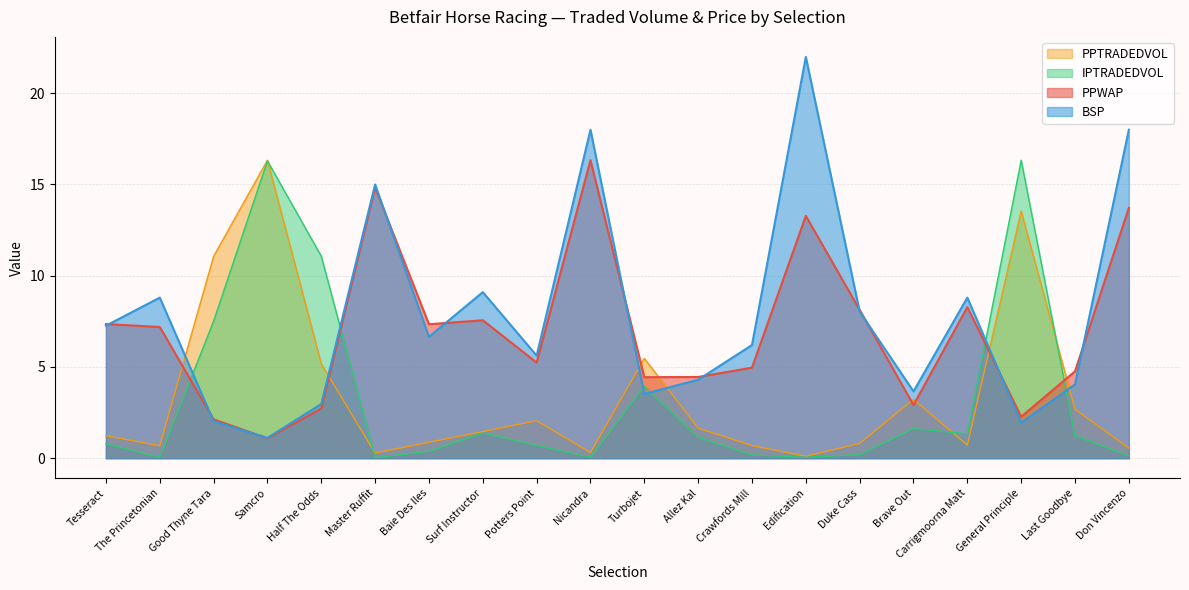

Does the chart have visible grid lines?

Yes